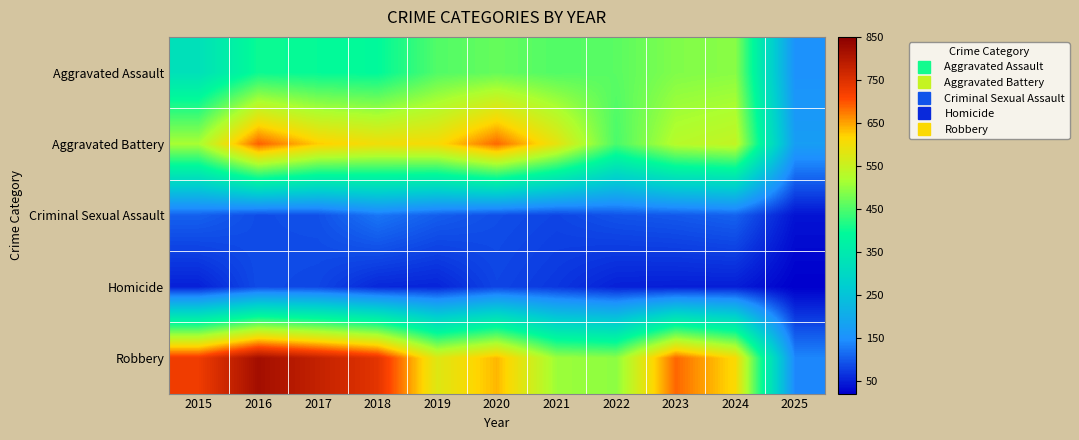

Reading right to left, transcribe all the data shown in this chart.

Aggravated Assault: 2025=151	2024=492	2023=486	2022=458	2021=452	2020=466	2019=452	2018=392	2017=396	2016=402	2015=323
Aggravated Battery: 2025=173	2024=543	2023=529	2022=446	2021=587	2020=686	2019=608	2018=600	2017=623	2016=691	2015=515
Criminal Sexual Assault: 2025=38	2024=106	2023=98	2022=93	2021=81	2020=89	2019=102	2018=123	2017=91	2016=87	2015=105
Homicide: 2025=20	2024=48	2023=48	2022=50	2021=69	2020=81	2019=53	2018=56	2017=82	2016=87	2015=50
Robbery: 2025=139	2024=610	2023=687	2022=495	2021=506	2020=637	2019=577	2018=741	2017=780	2016=819	2015=726